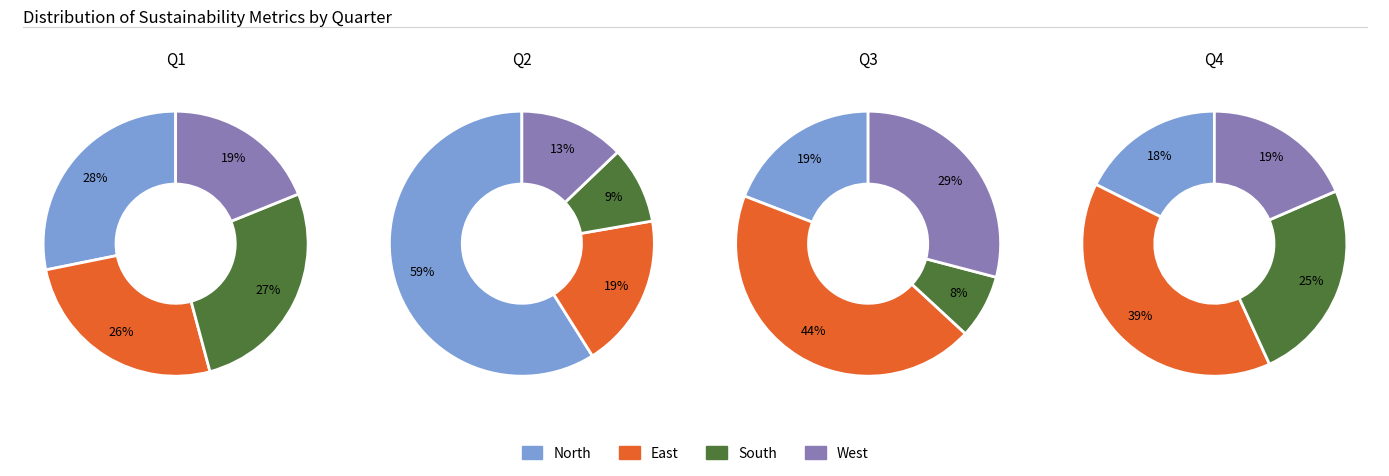

To the nearest percent, what is the difference between the 0 and 3 slice percentages?

12%